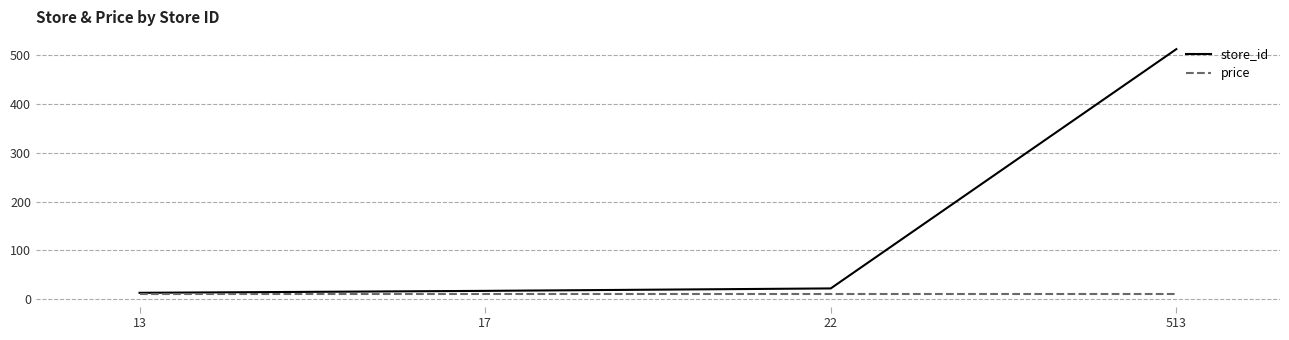

What is the average value of the price series?

9.9